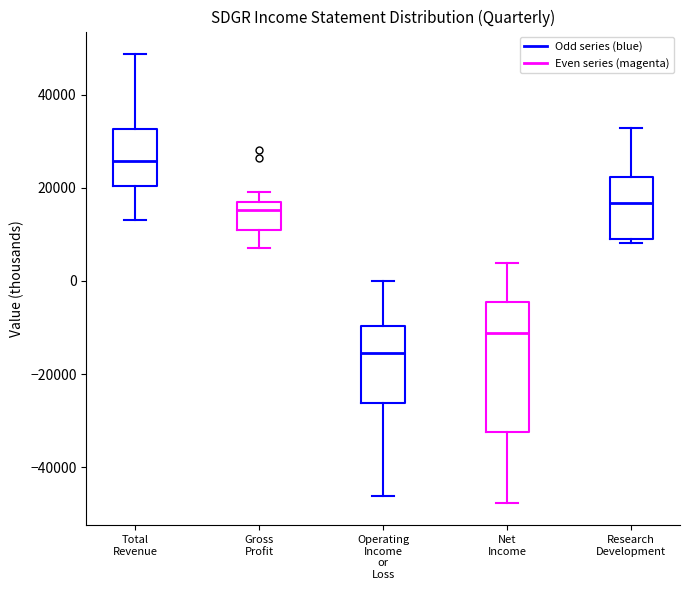

Which box is the tallest, from its lower edge to its upper edge?

Net Income